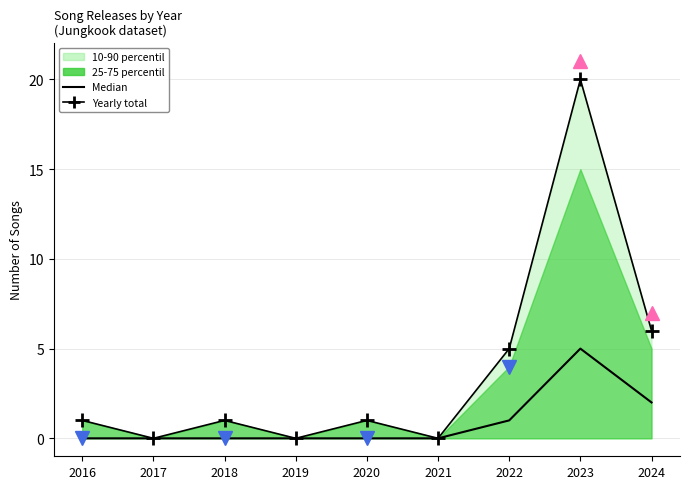

At which category is the sum across all series the highest?

2023